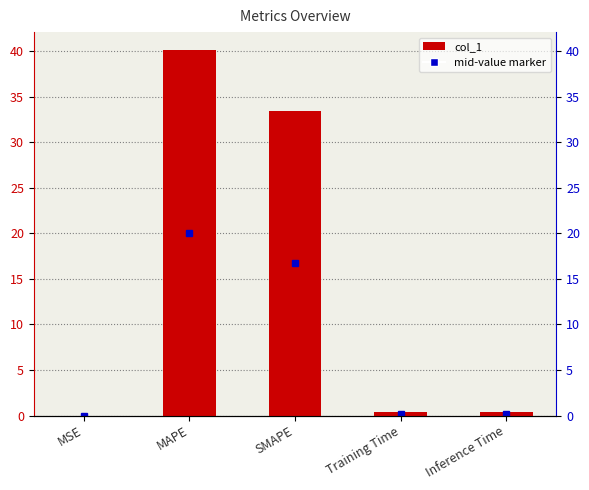

What is the label of the 2nd bar from the right?

Training Time